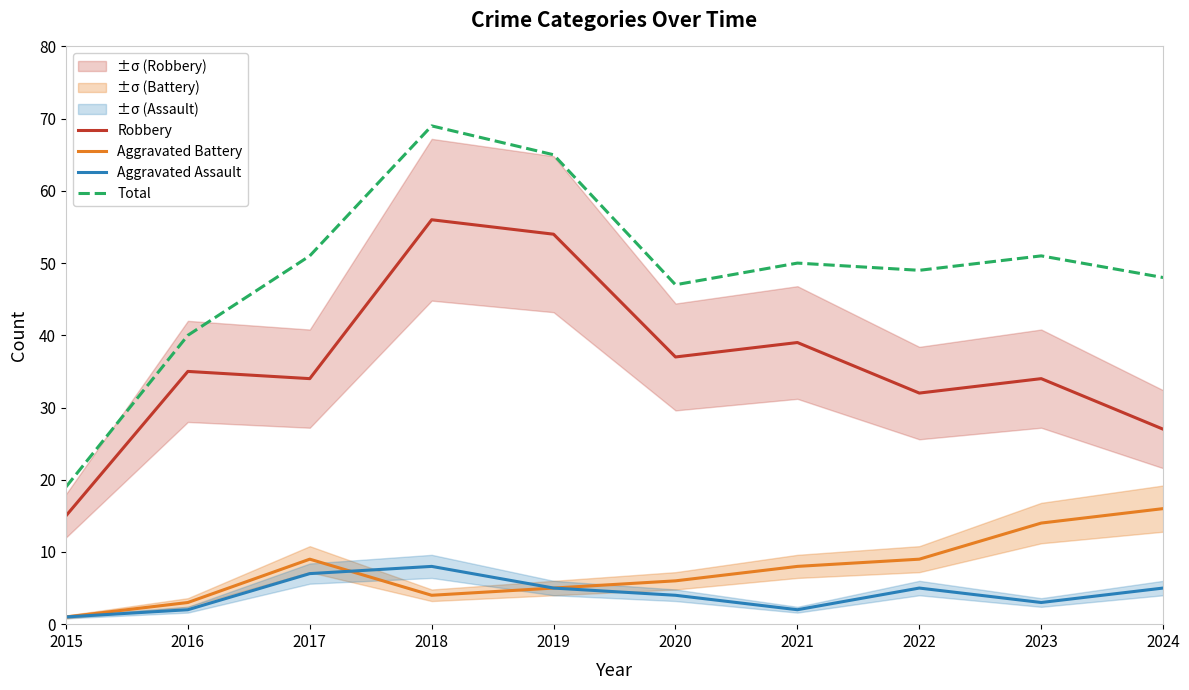

What is the sum of all Robbery values?

363